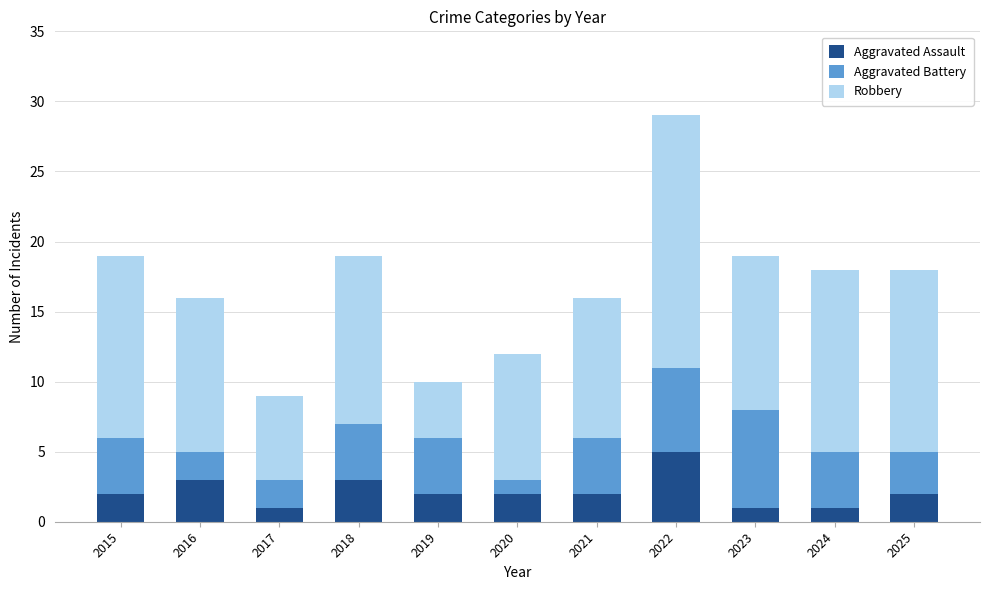

What value does the Aggravated Assault series have at 2022?

5